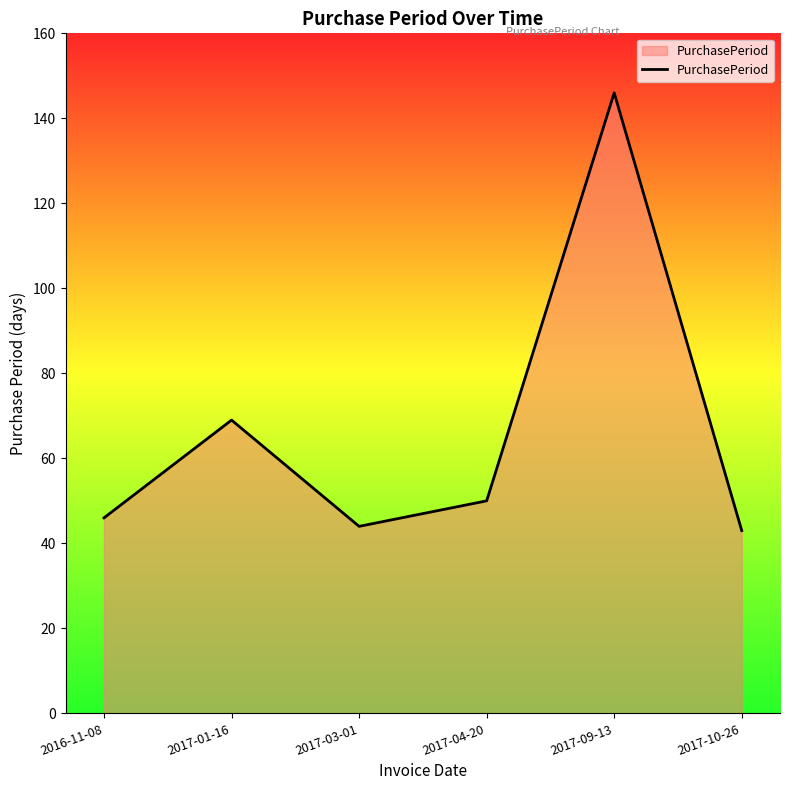

True or false: there are more than 1 points higher than both neighbors.

True